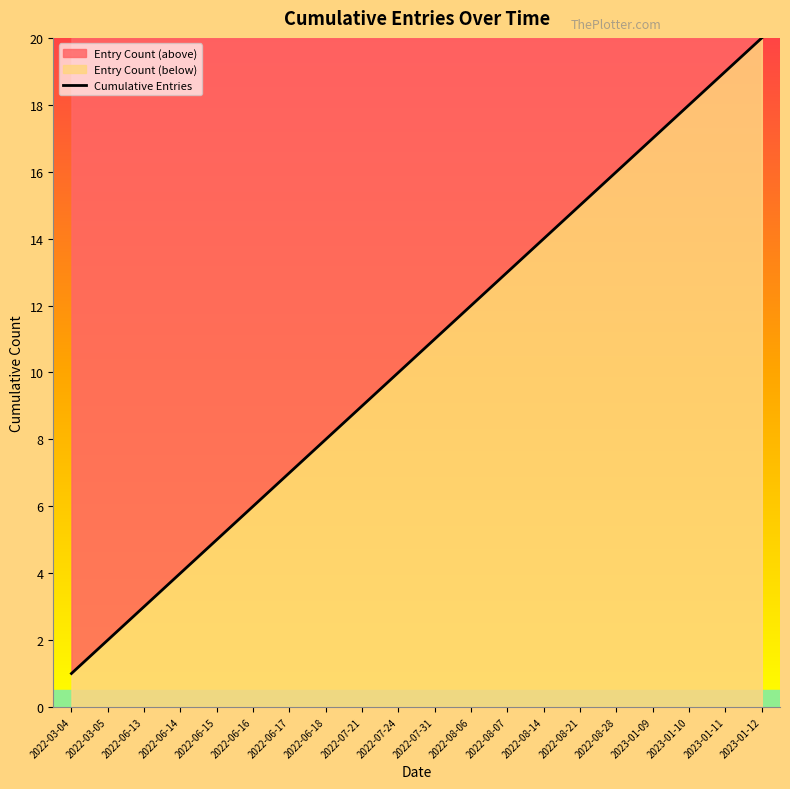

Rank the categories by value from lowest to highest.

2022-03-04, 2022-03-05, 2022-06-13, 2022-06-14, 2022-06-15, 2022-06-16, 2022-06-17, 2022-06-18, 2022-07-21, 2022-07-24, 2022-07-31, 2022-08-06, 2022-08-07, 2022-08-14, 2022-08-21, 2022-08-28, 2023-01-09, 2023-01-10, 2023-01-11, 2023-01-12